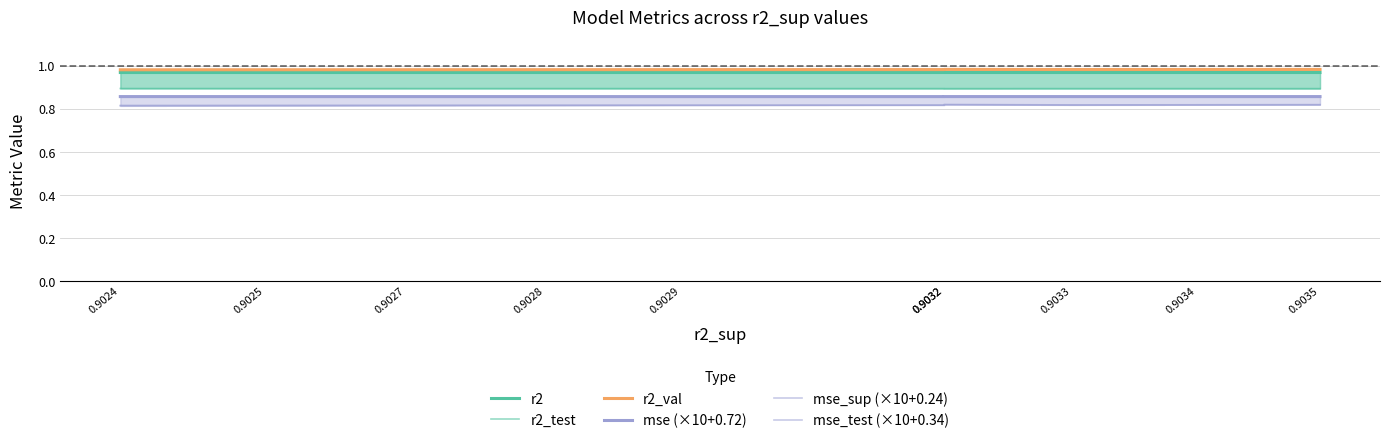

True or false: r2_val and mse_test (×10+0.34) intersect in this chart.

False